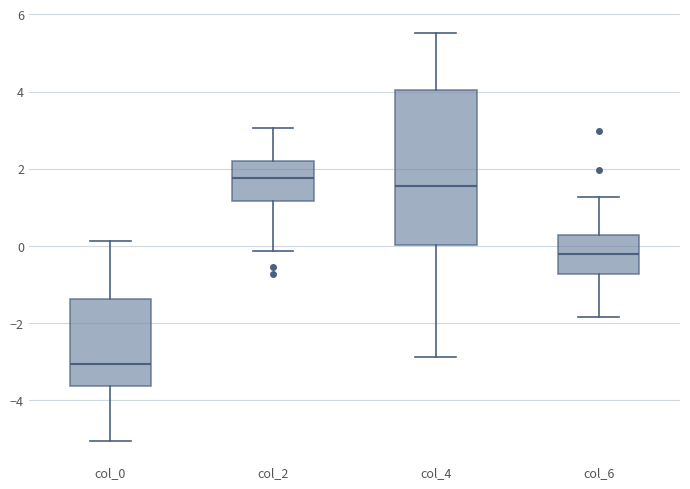

Which box is the tallest, from its lower edge to its upper edge?

col_4